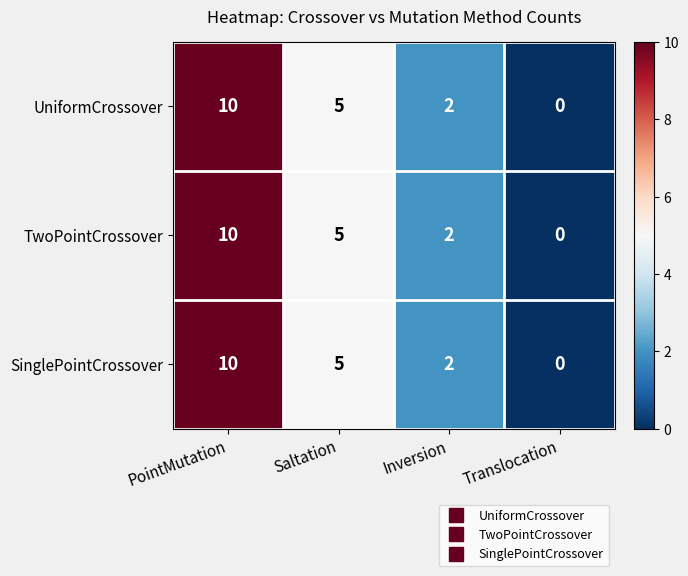

Reading left to right, transcribe all the data shown in this chart.

UniformCrossover: PointMutation=10	Saltation=5	Inversion=2	Translocation=0
TwoPointCrossover: PointMutation=10	Saltation=5	Inversion=2	Translocation=0
SinglePointCrossover: PointMutation=10	Saltation=5	Inversion=2	Translocation=0